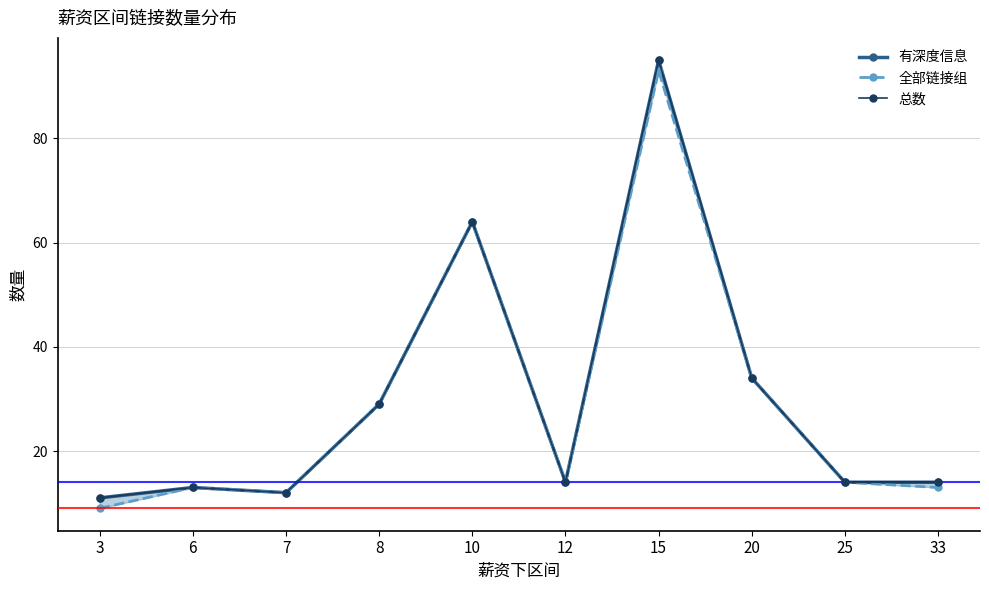

At which label does 有深度信息 reach its minimum?

3